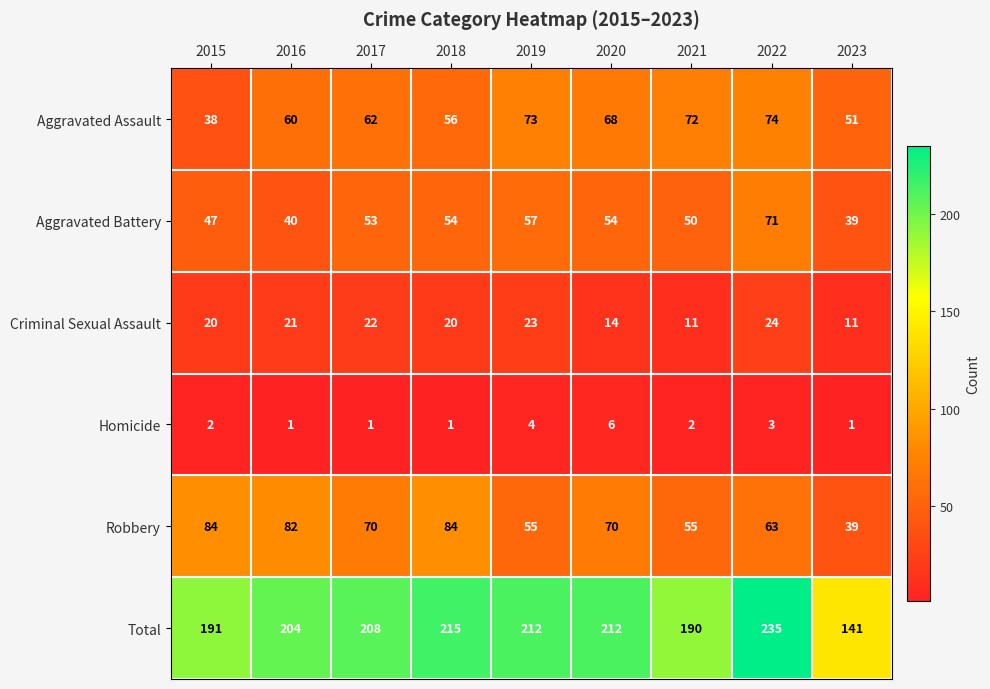

At which category is the sum across all series the highest?

2022